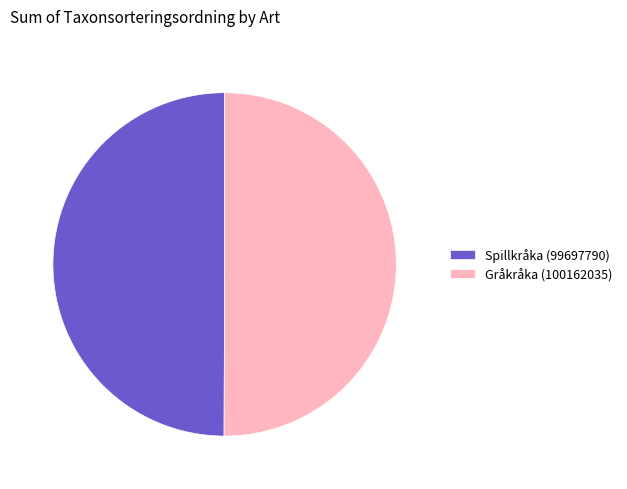

Is the sum of Spillkråka (99697790) and Gråkråka (100162035) greater than half?

Yes